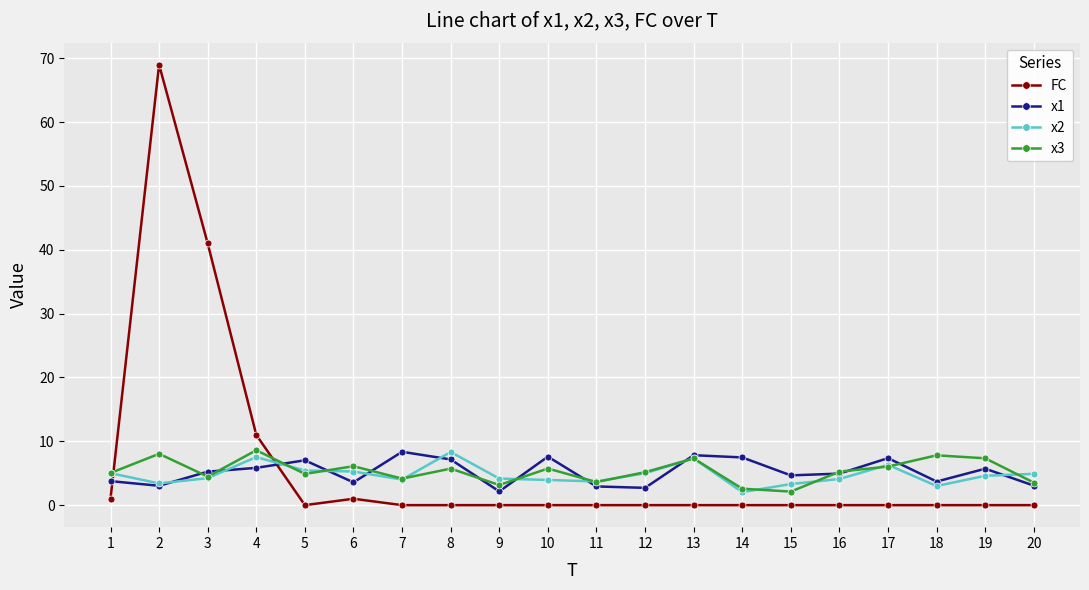

After their last crossing, which series has the higher values: x2 or x3?

x2